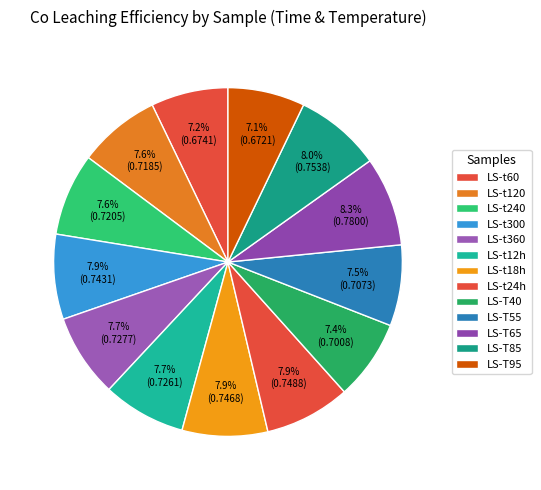

To the nearest percent, what is the difference between the LS-t60 and LS-T85 slice percentages?

1%